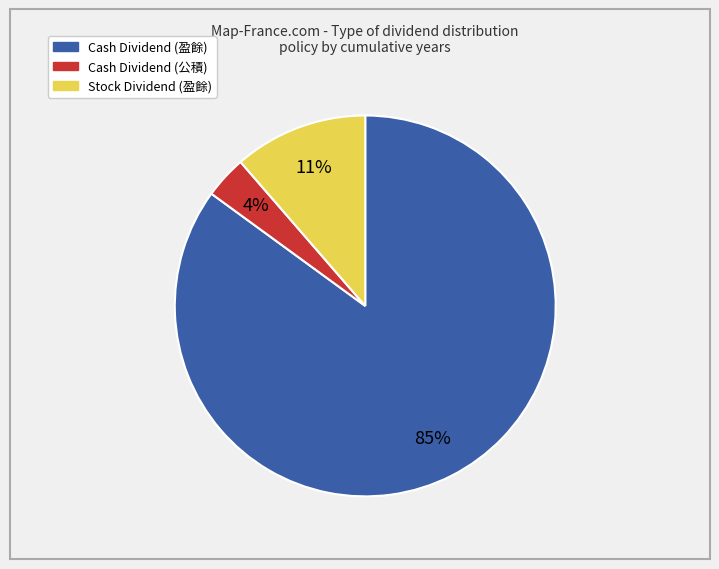

Is there any slice that represents more than half of the pie?

Yes